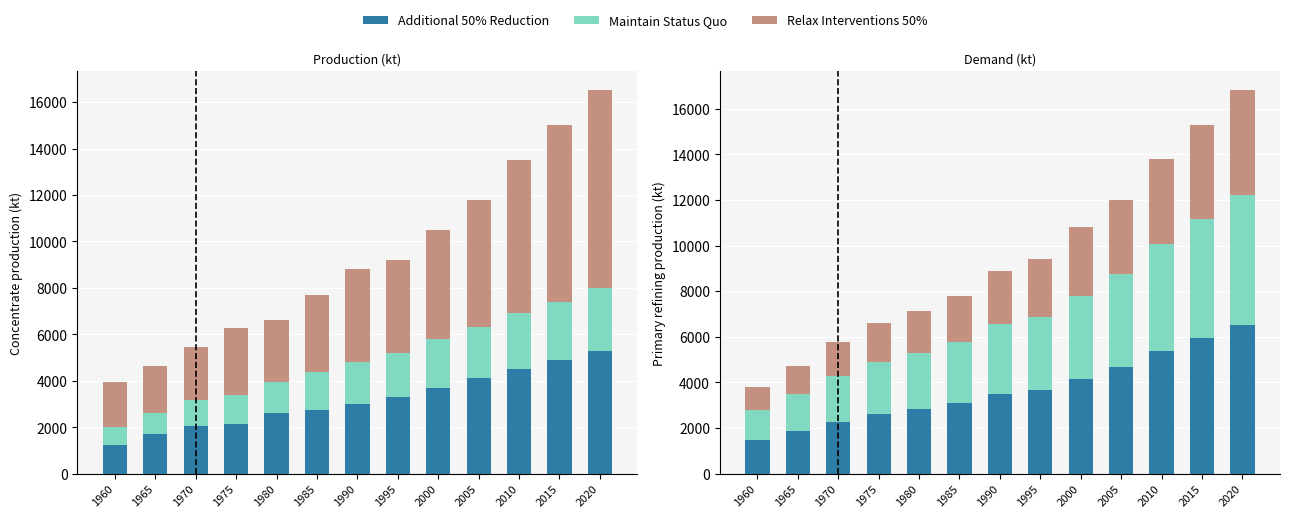

What is the minimum value for Maintain Status Quo?

1311.1